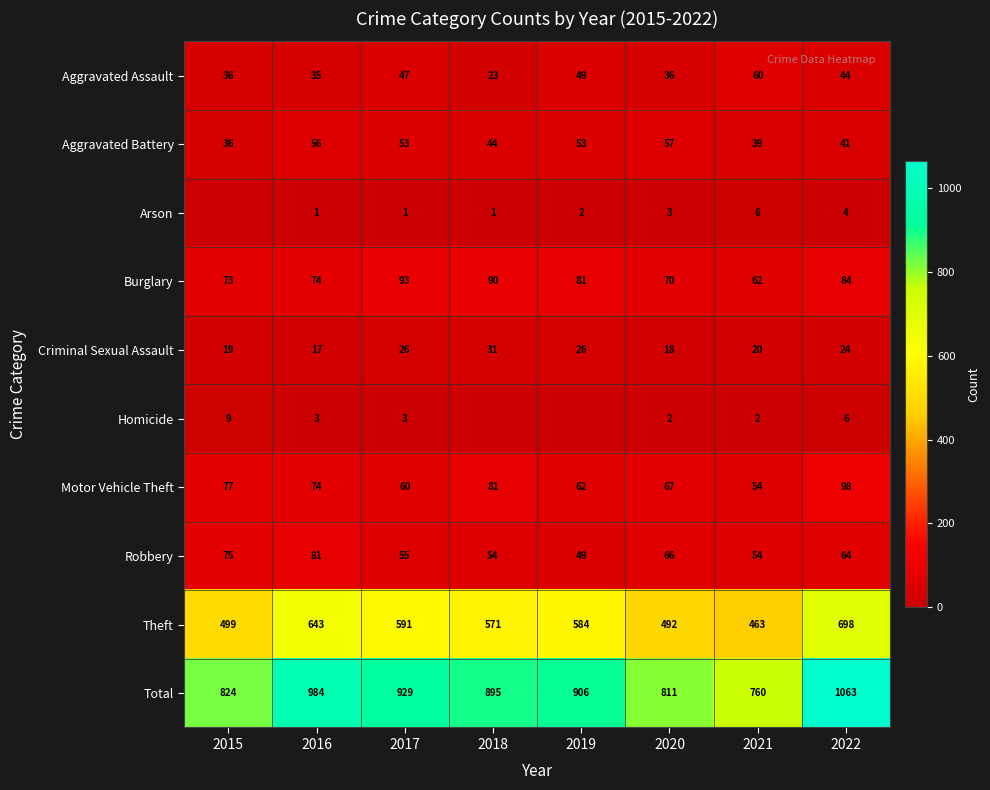

Which series changed the most between 2017 and 2020?

Total